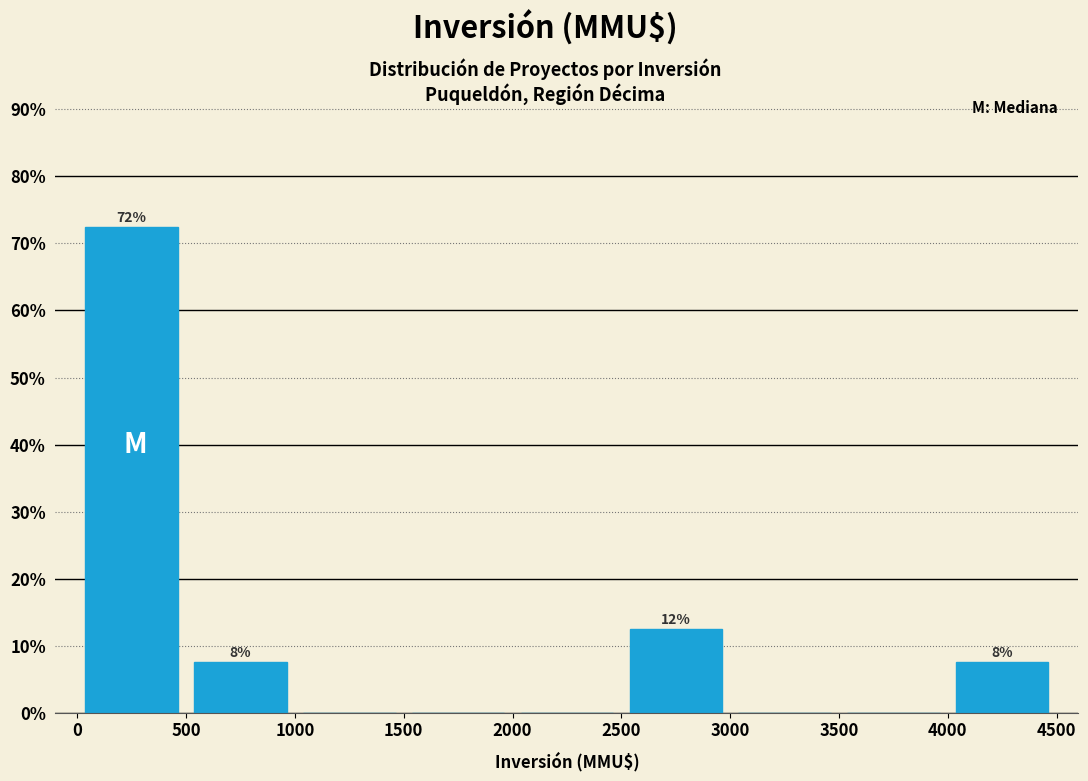

Which range on the x-axis has the tallest bar?

0 to 500